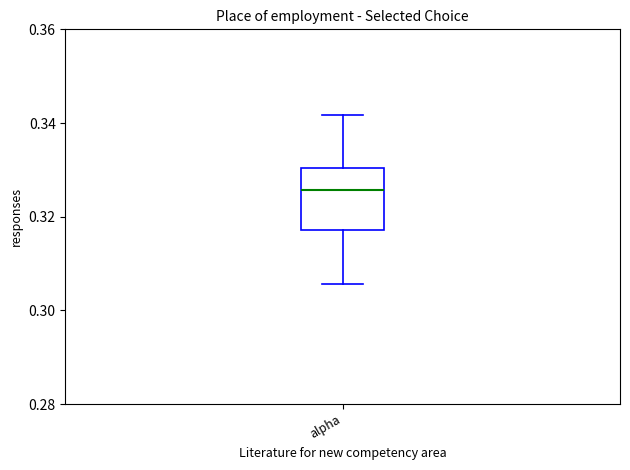

Transcribe this box plot: give where the median line is, the range the box spans, and where the two whiskers end, as read against the y-axis. The values are not printed on the chart, so give them approximately, as read against the axis.

median 0.326, box 0.318 to 0.330, whiskers 0.306 to 0.342